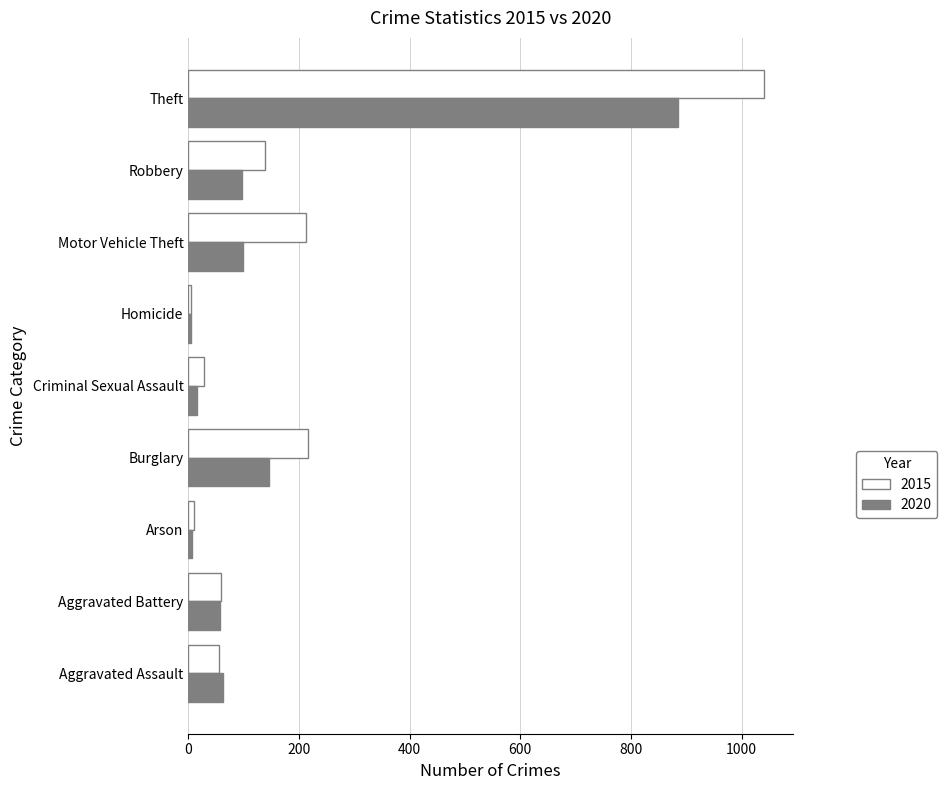

What is the smallest value displayed?

5